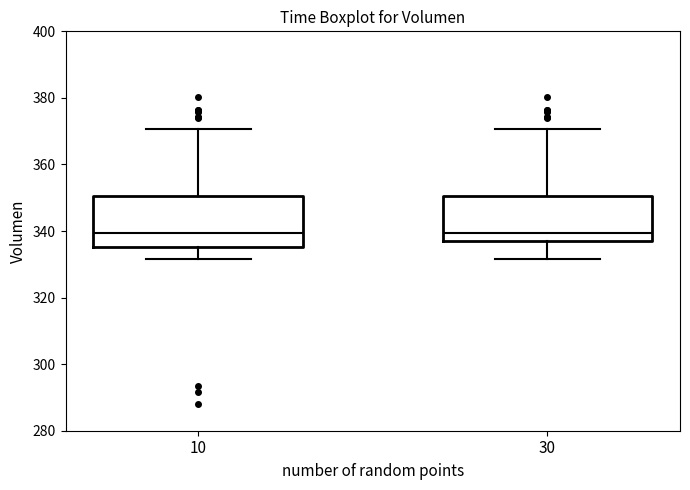

Where does the upper whisker of the box at x = 10 end on the y-axis? The values are not printed on the chart, so give them approximately, as read against the axis.

370